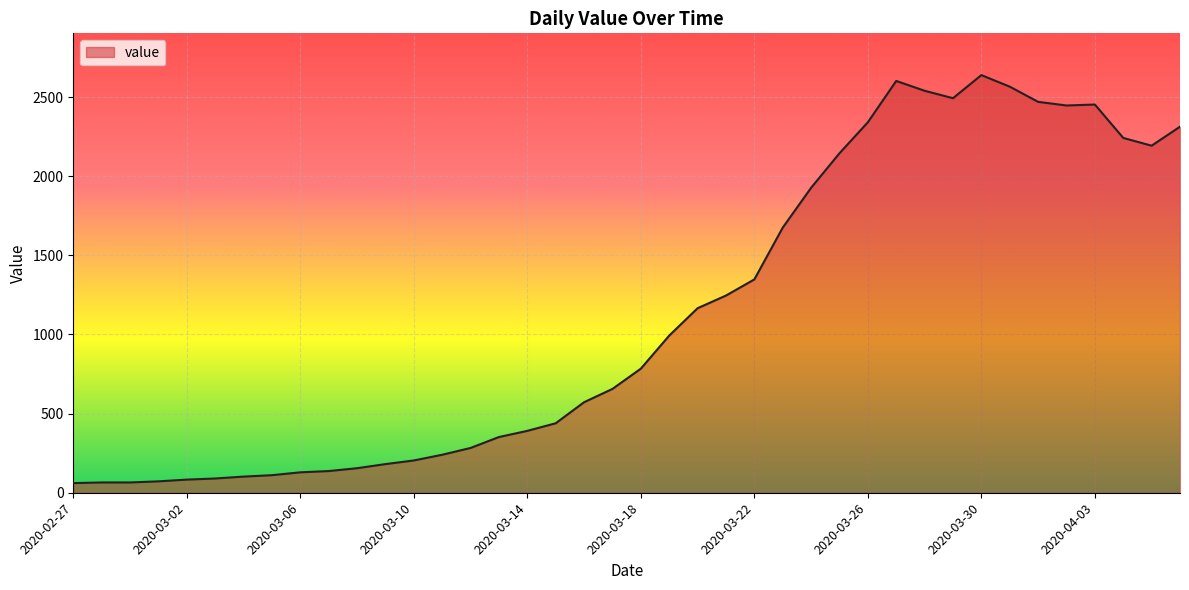

What is the greatest value displayed?

2639